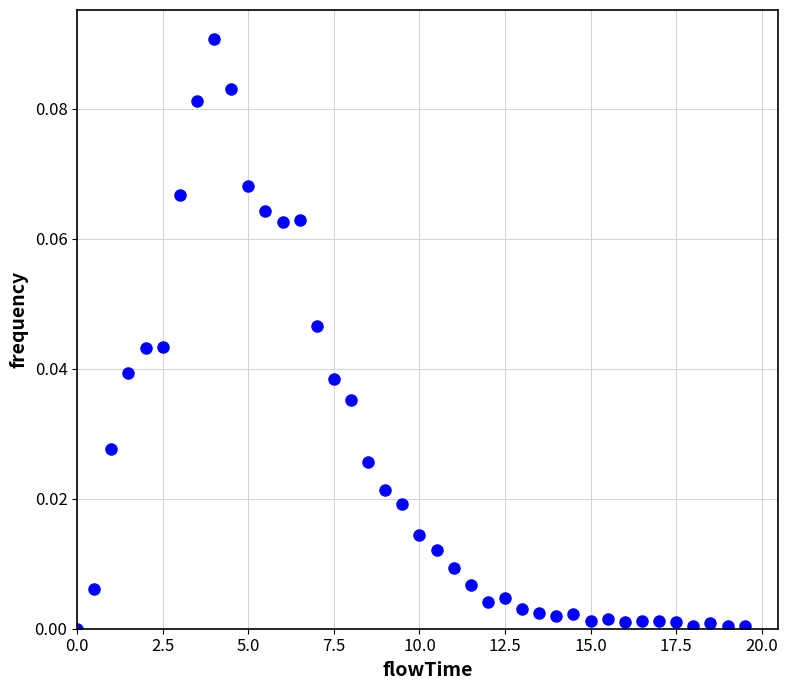

What is the range of X values (max minus min)?

19.5